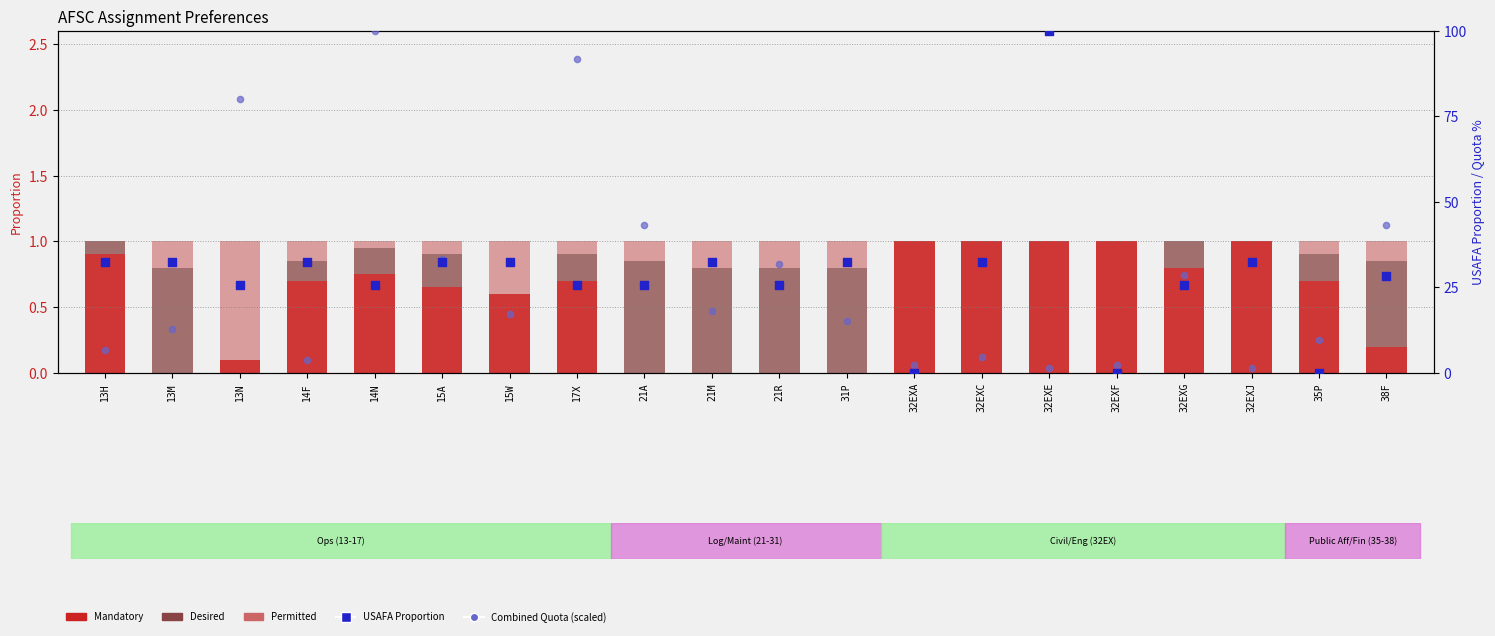

Which series has the largest total across all categories?

USAFA Proportion